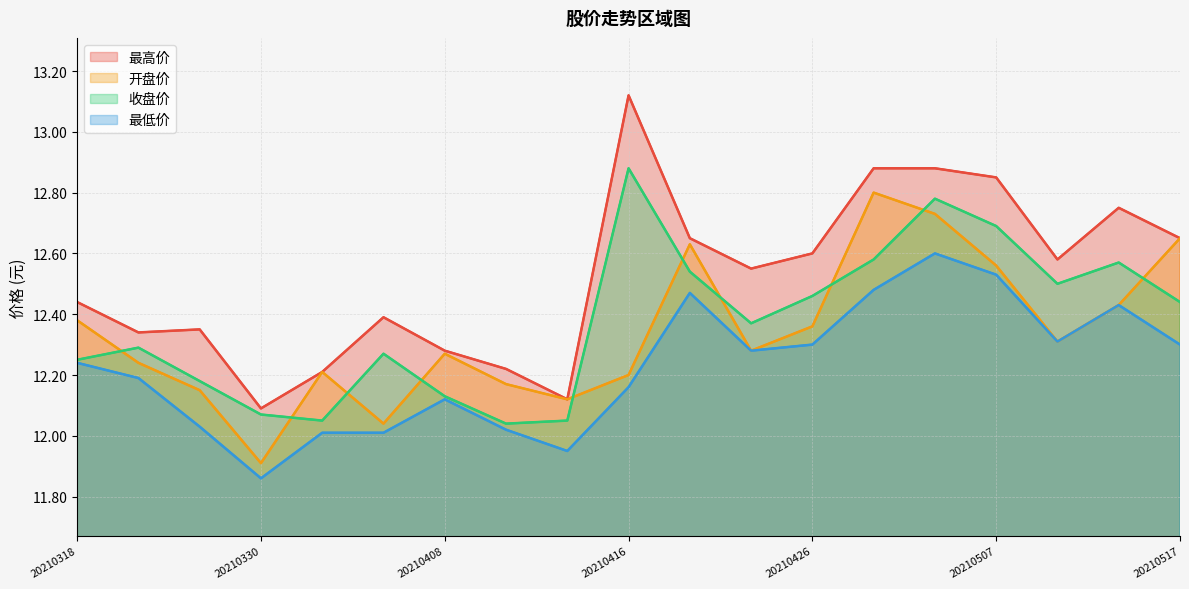

True or false: 最低价 has a value of 12.4 at 17.

True